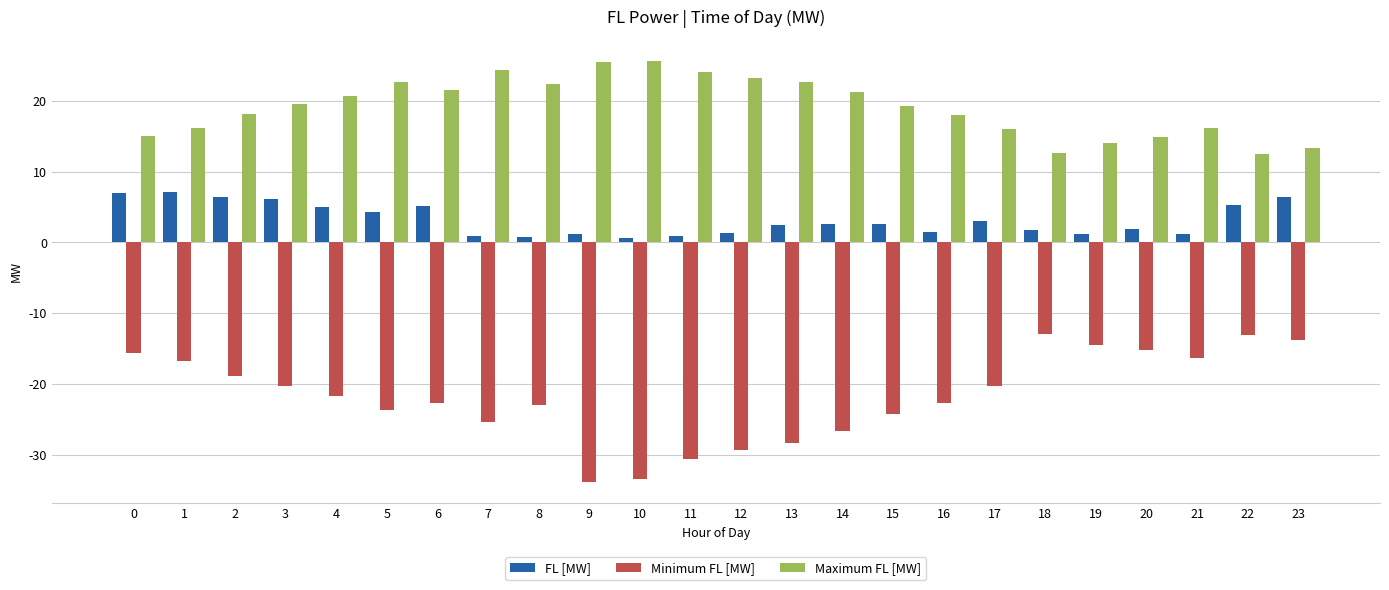

What is the total value across all series at 6?

4.1